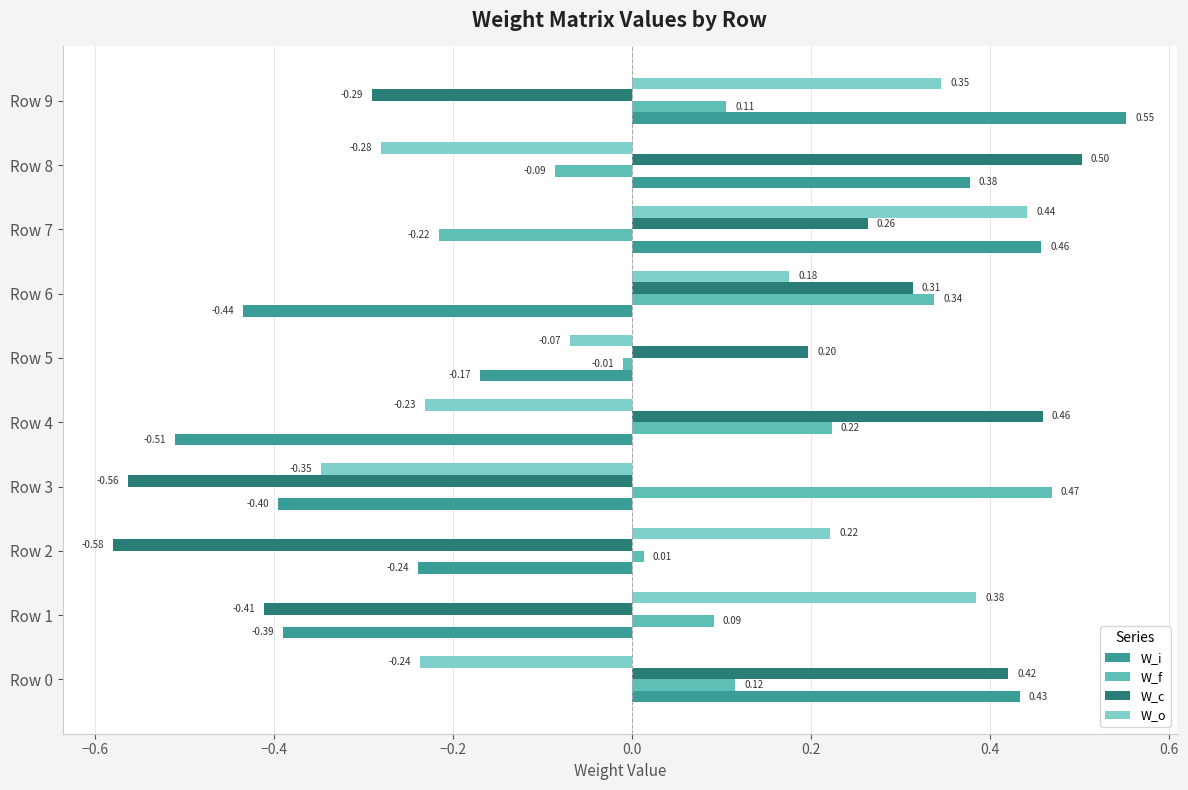

What are all the series names shown in the legend?

W_i, W_f, W_c, W_o